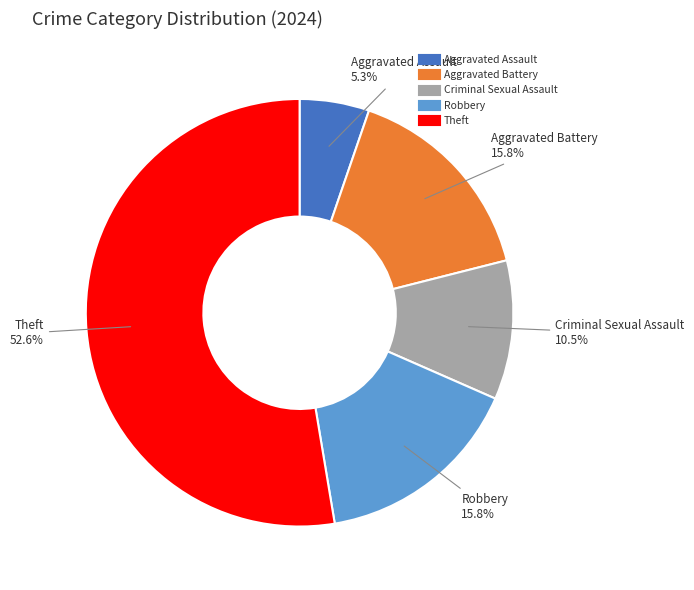

Is there a majority slice in this chart?

Yes